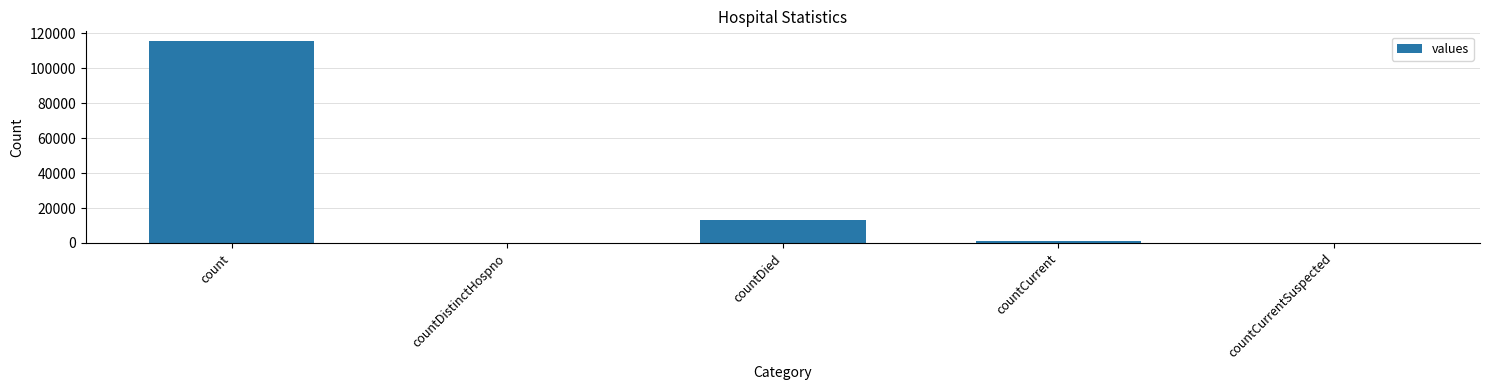

At which label is the value closest to 57689?

countDied